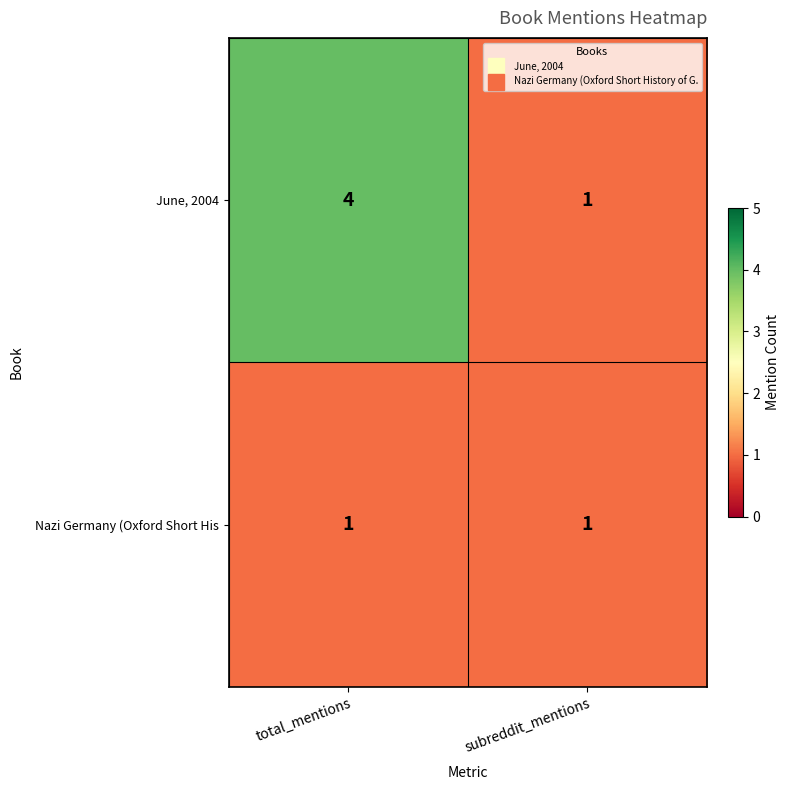

Which category has the highest value across all series?

total_mentions